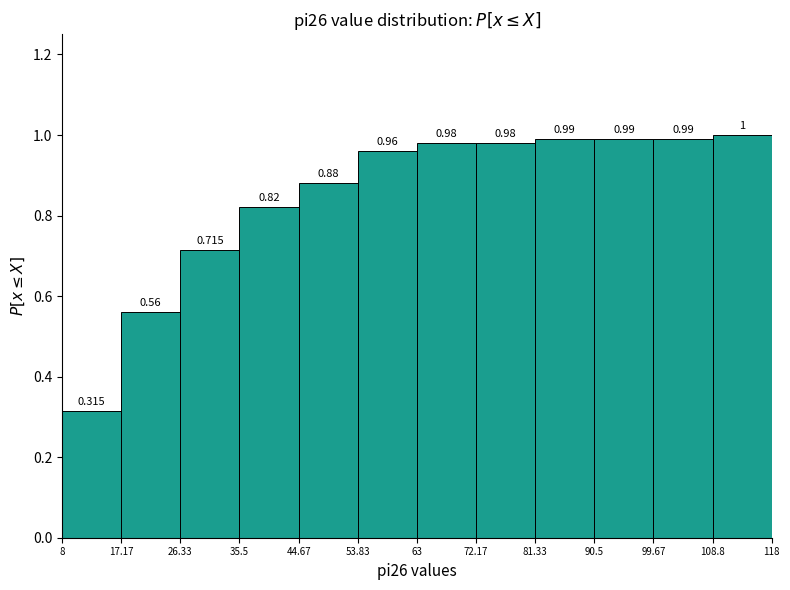

How tall is the bar that spans 99.67 to 108.8 on the x-axis?

0.990